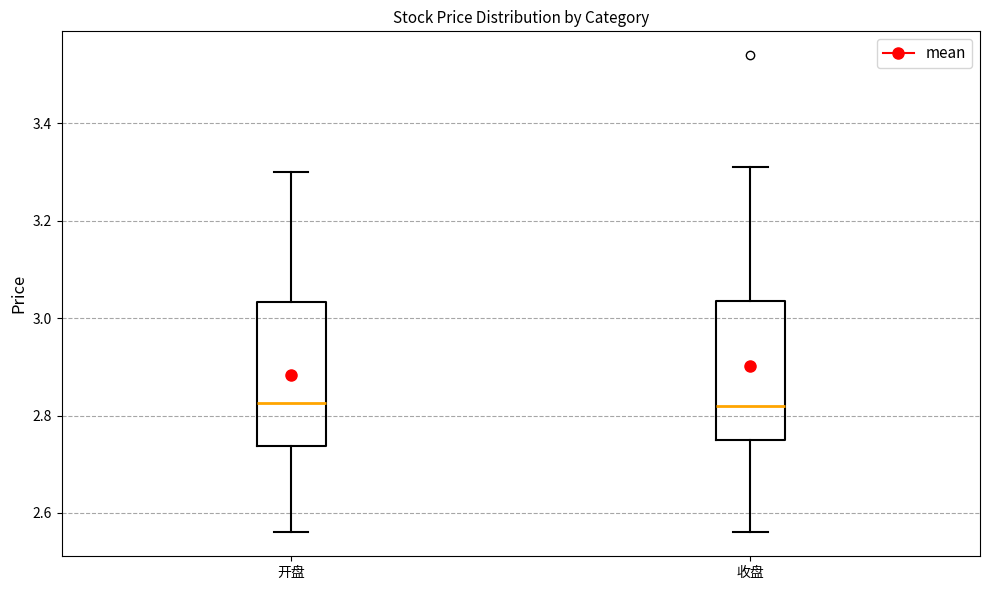

Where does the lower whisker of the box for 开盘 end on the y-axis? The values are not printed on the chart, so give them approximately, as read against the axis.

2.56